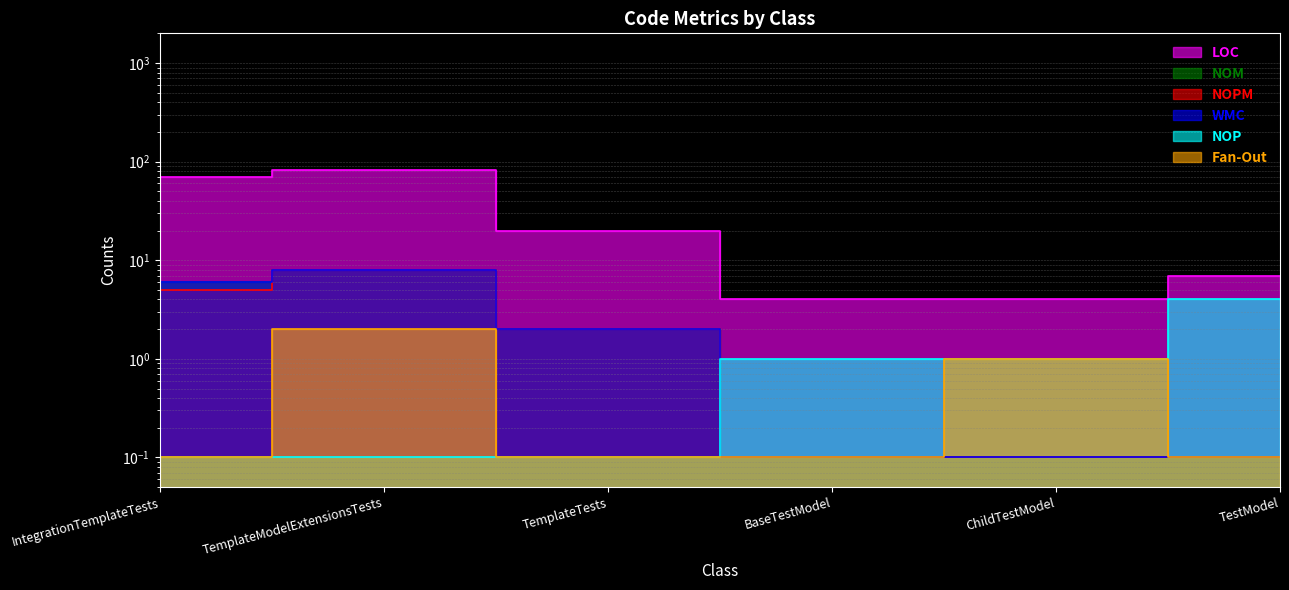

At which category is the sum across all series the highest?

TemplateModelExtensionsTests